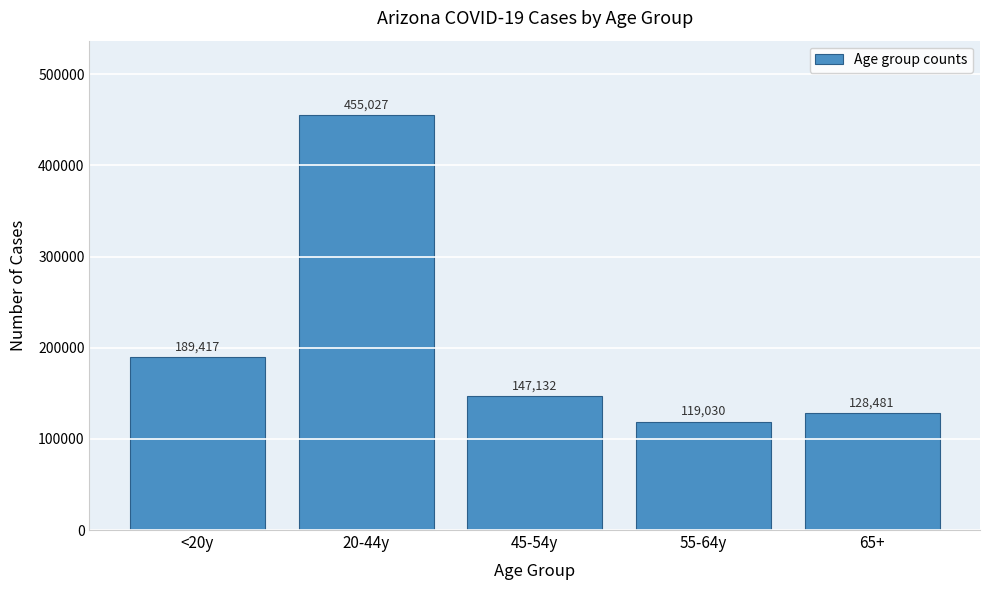

Reading left to right, what are all the values shown in this chart?

189417	455027	147132	119030	128481